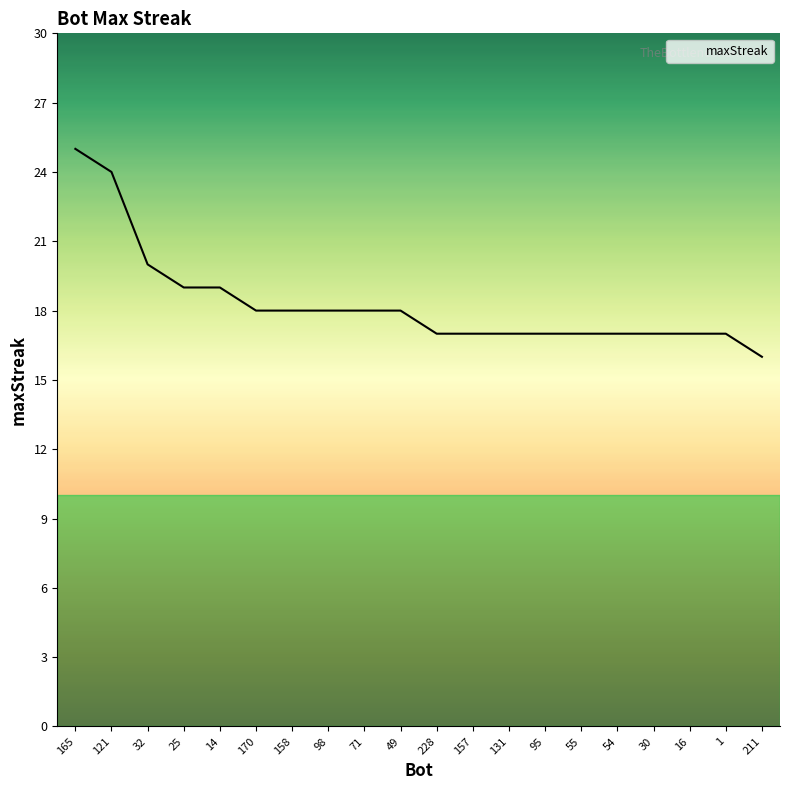

What is the greatest value displayed?

25